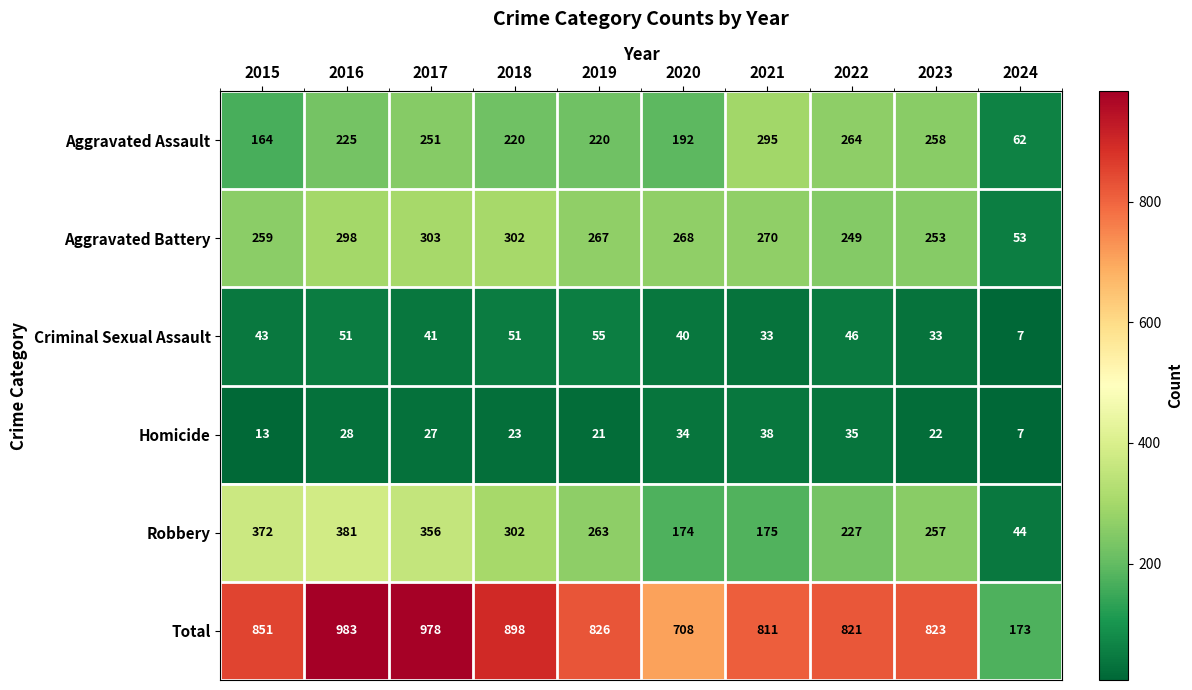

What is the difference between the maximum and second lowest values in the Criminal Sexual Assault series?

22